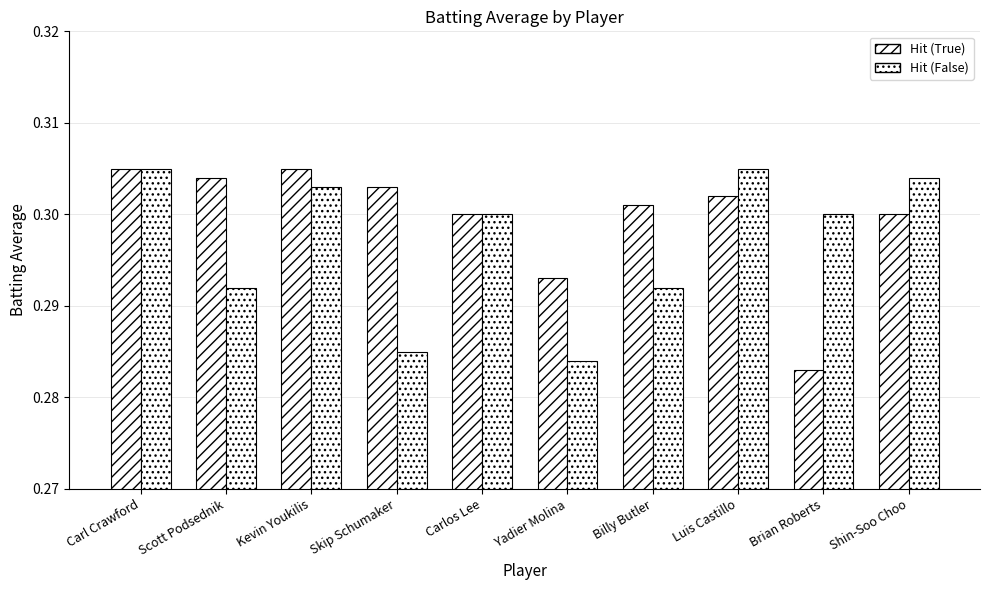

Reading right to left, transcribe all the data shown in this chart.

Hit (True): 0.3	0.3	0.3	0.3	0.3	0.3	0.3	0.3	0.3	0.3
Hit (False): 0.3	0.3	0.3	0.3	0.3	0.3	0.3	0.3	0.3	0.3